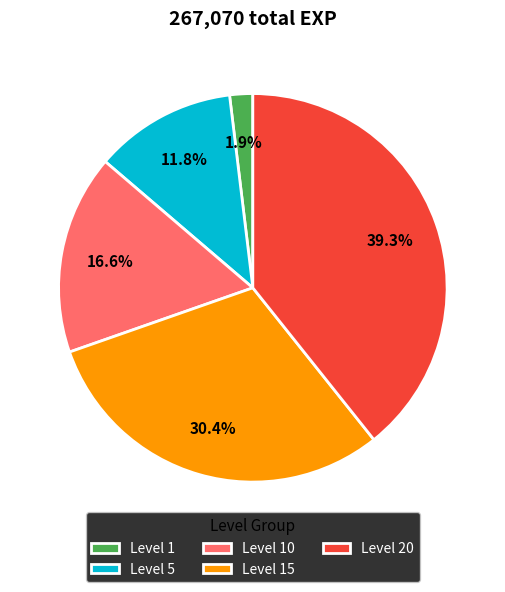

Between Level 1 and Level 20, which is larger?

Level 20